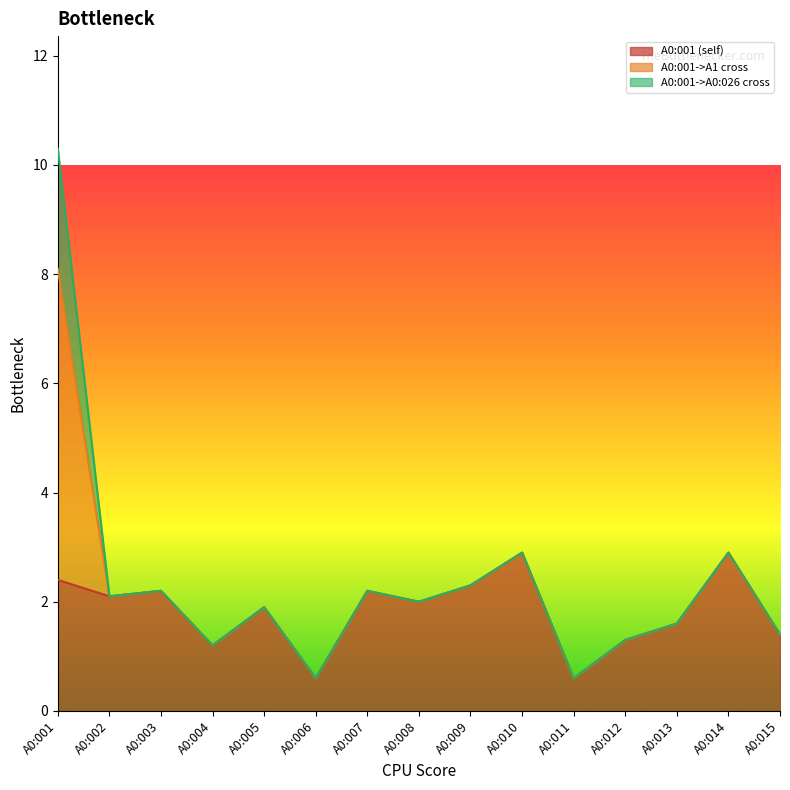

At which category is the sum across all series the highest?

A0:001